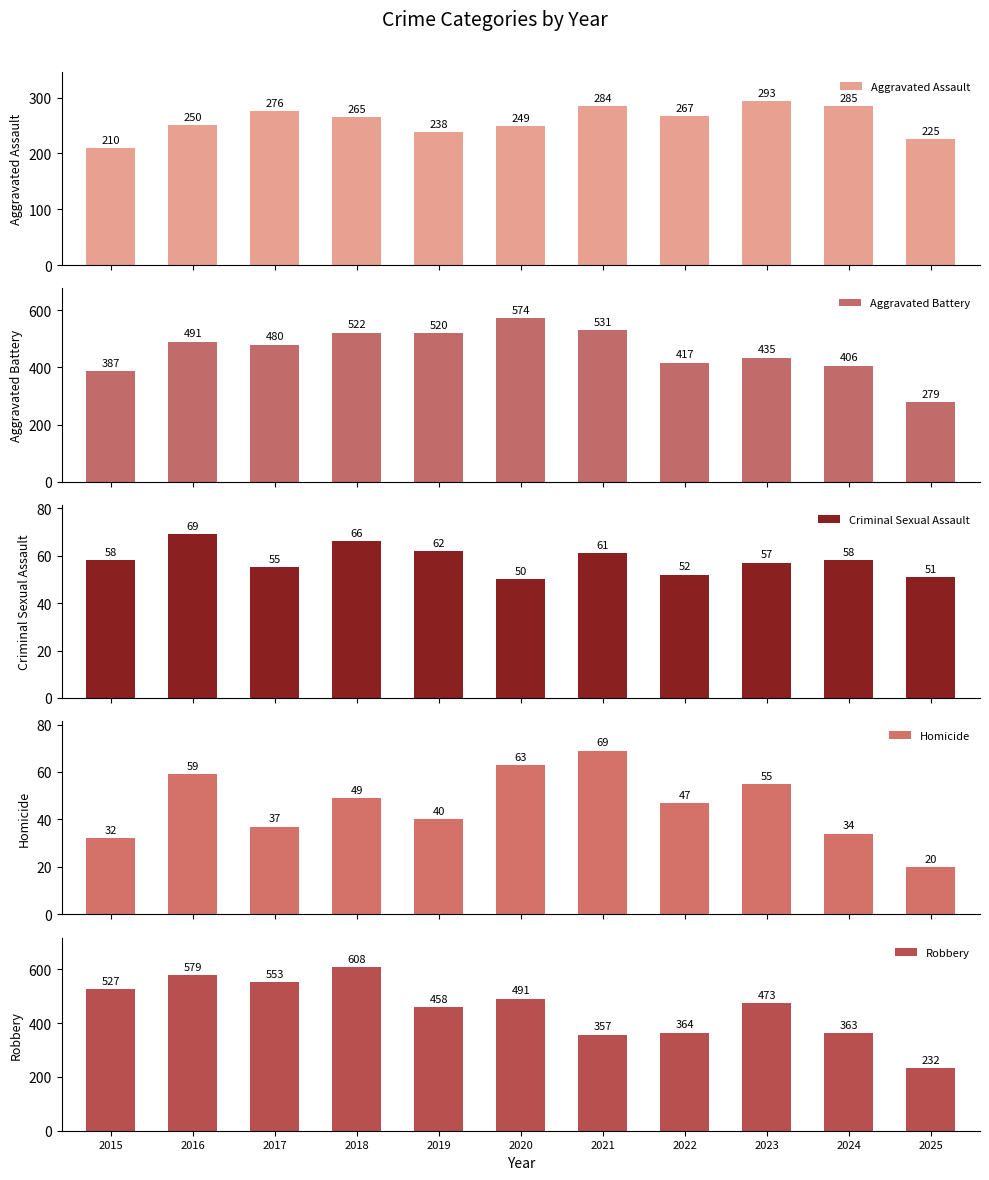

What is the spread (max minus min) of values at 2025?

259